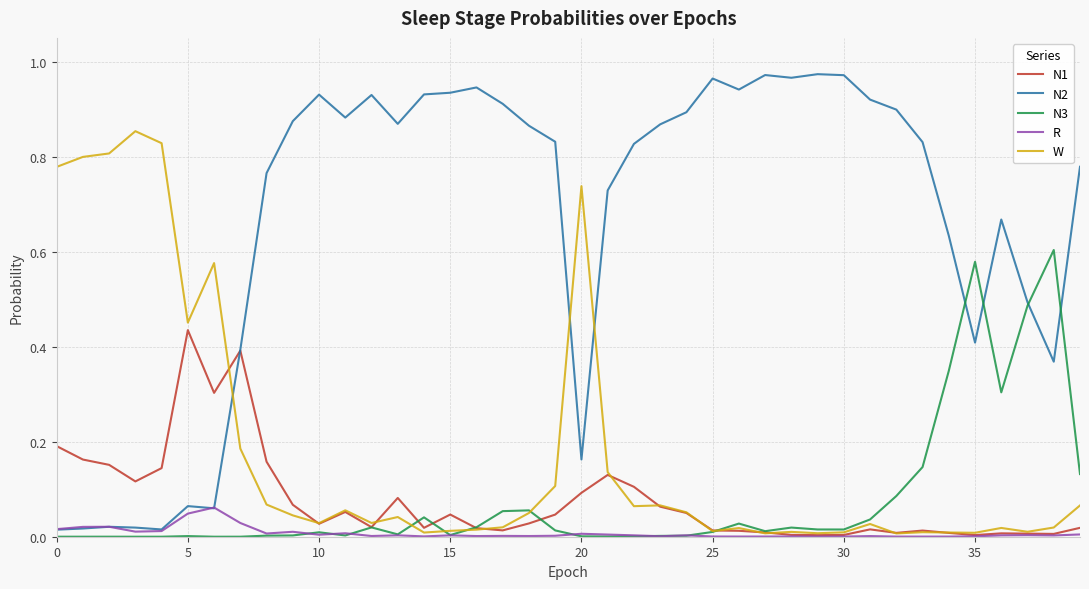

Which series has the widest spread of values?

N2